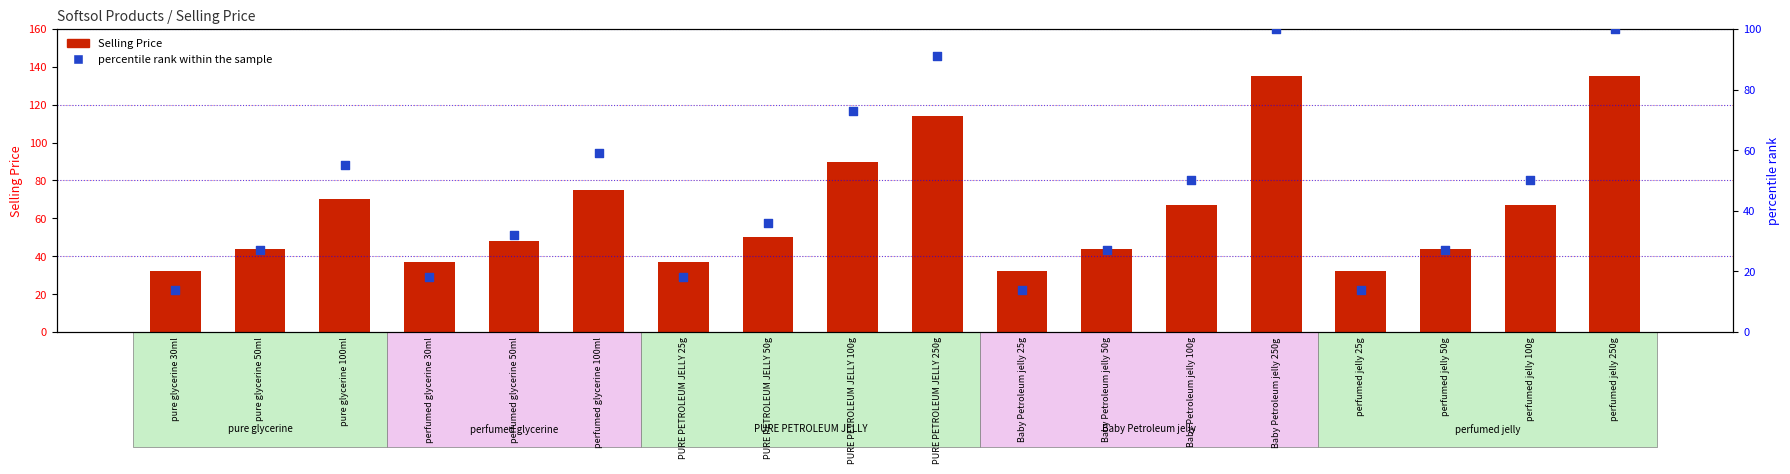

Which series has the largest total across all categories?

Selling Price